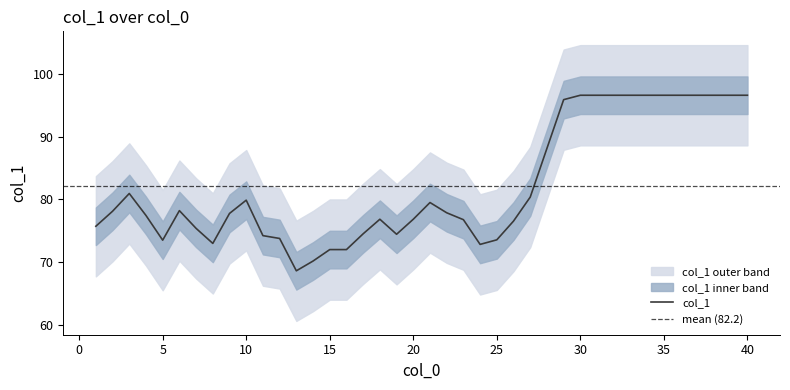

The value of col_1 at 35 is 96.6. True or false?

True